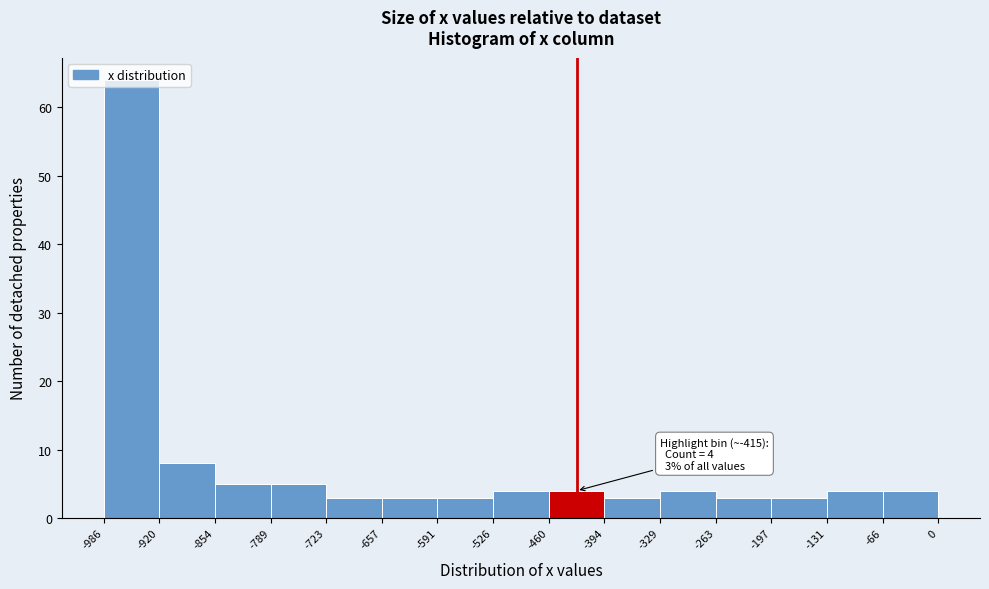

Which range on the x-axis has the tallest bar?

-986 to -920